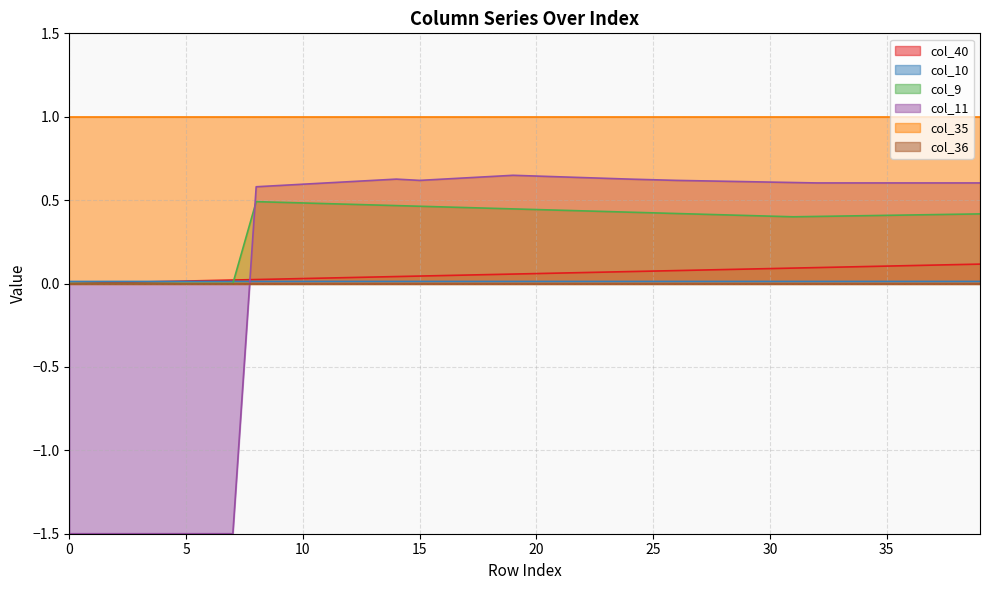

Is it true that col_11 equals 0.6 at 16?

True